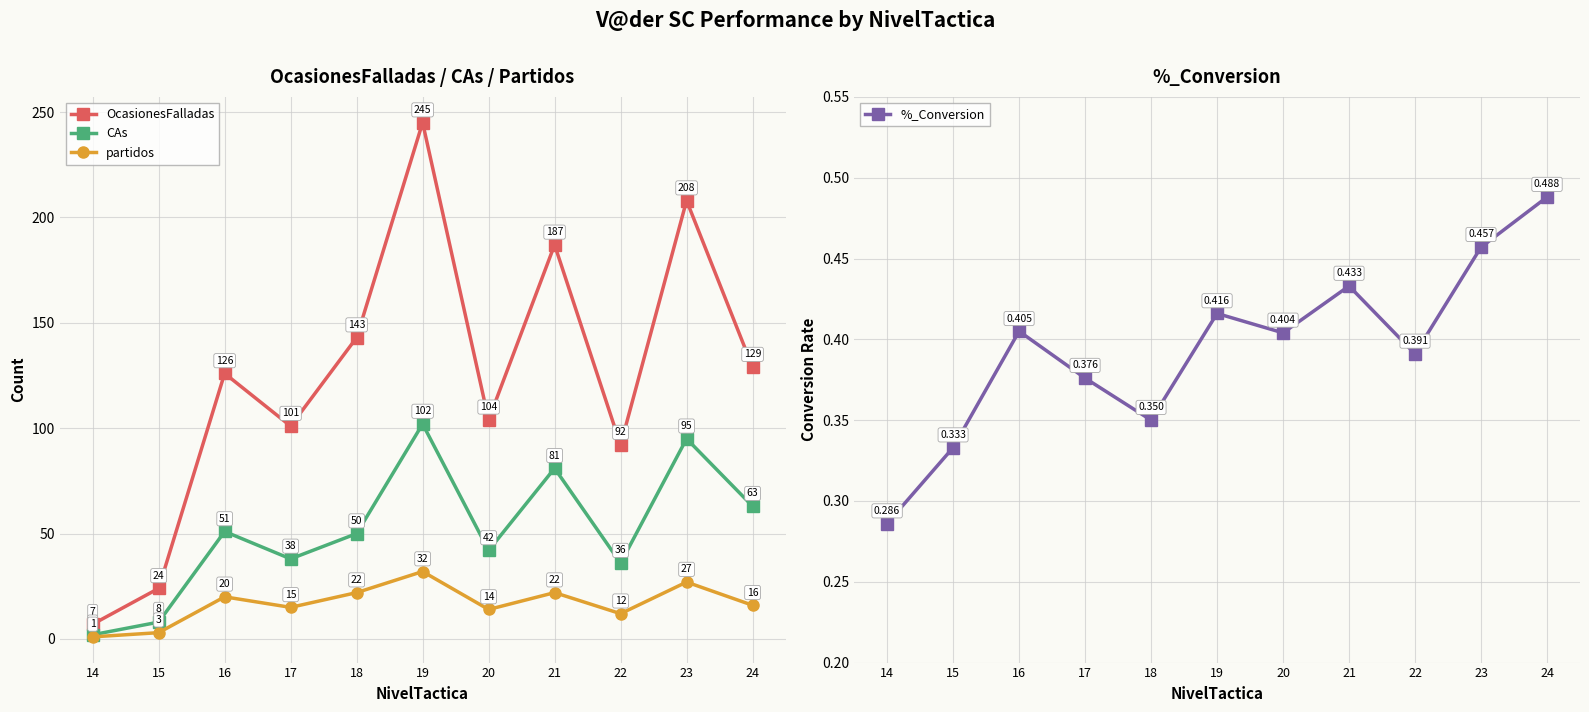

What is the minimum value shown in the chart?

0.3